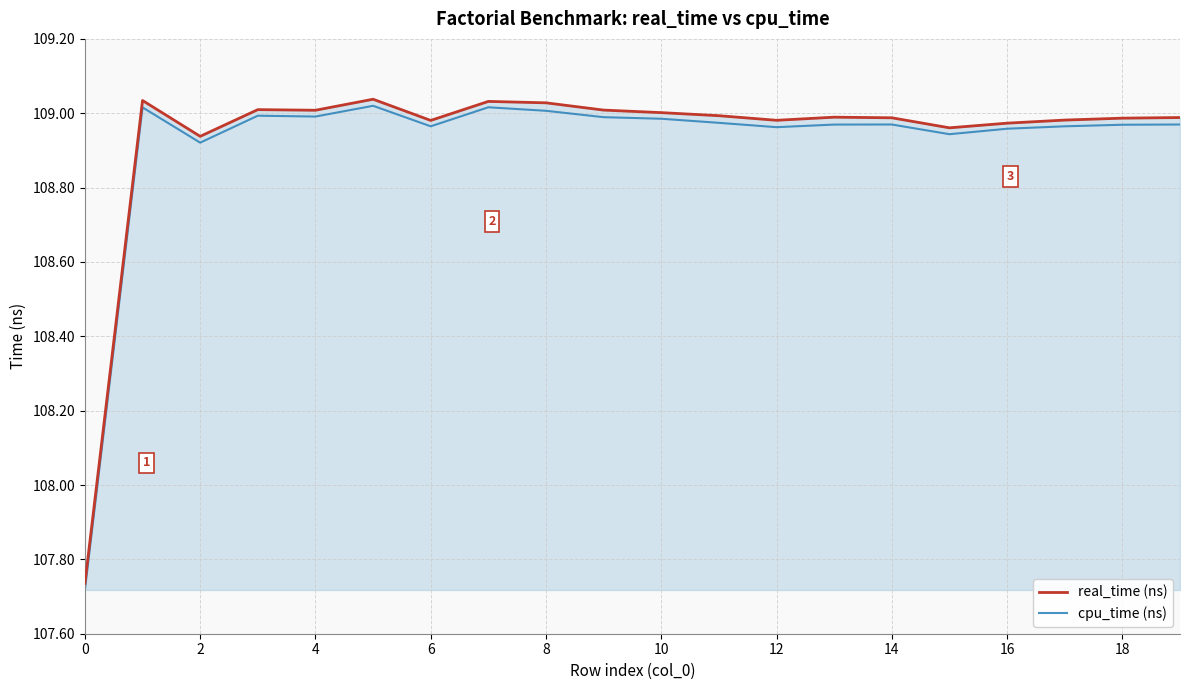

Does the chart display data point markers on the line(s)?

No